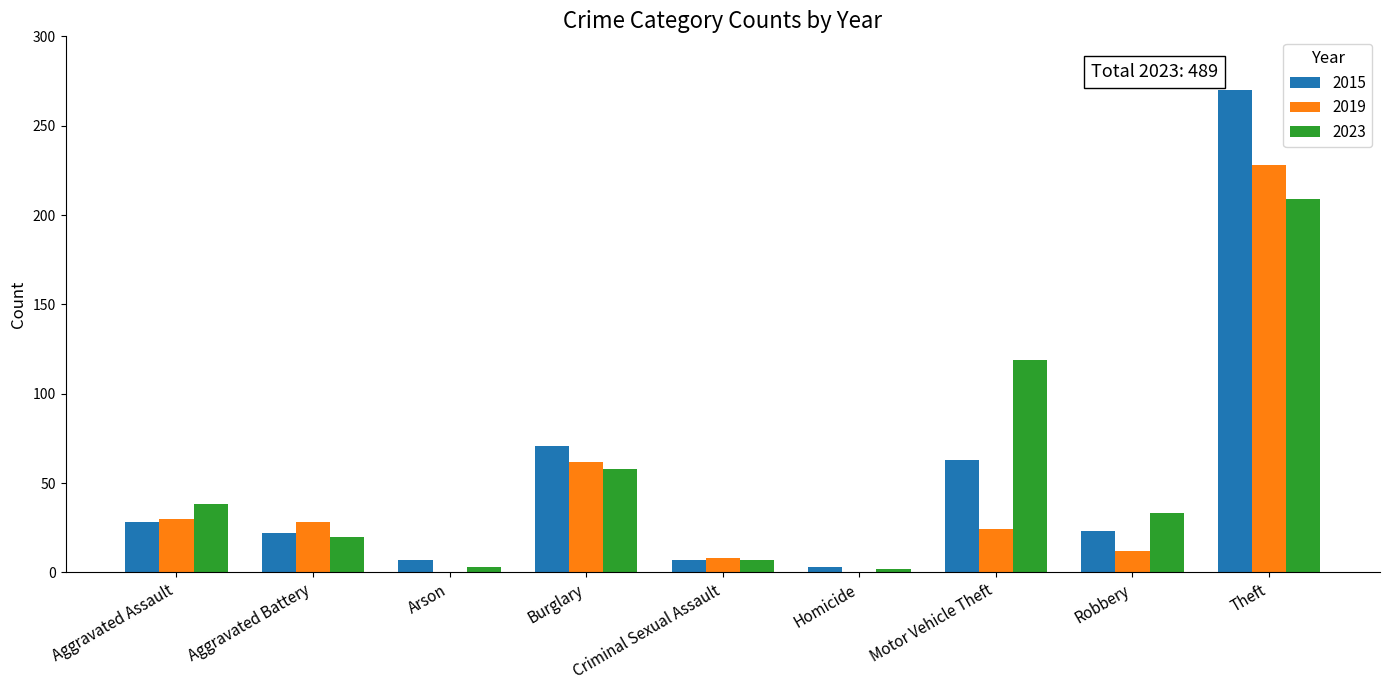

At which category is the sum across all series the highest?

Theft